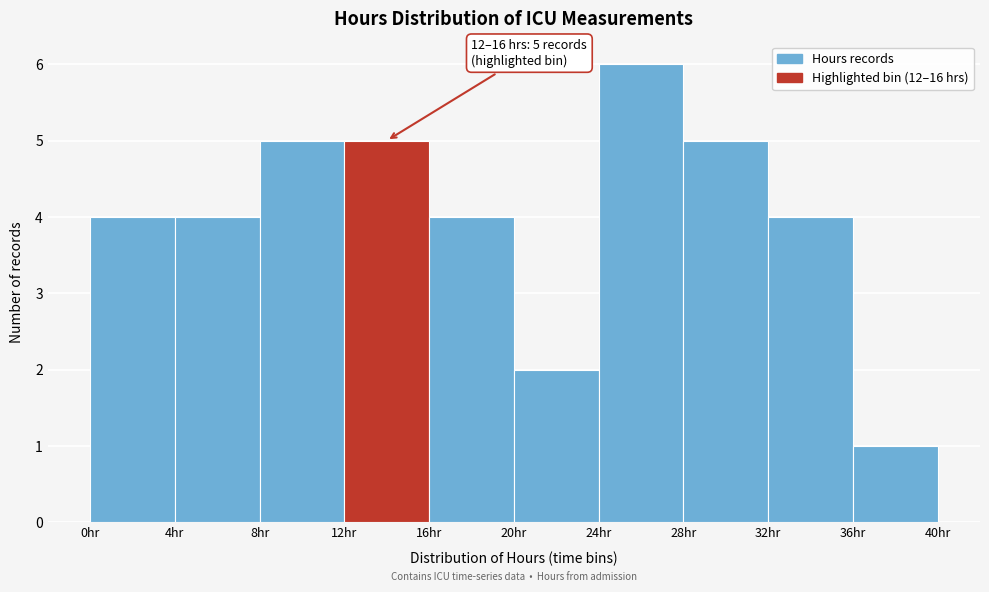

Which range on the x-axis has the tallest bar?

24 to 28